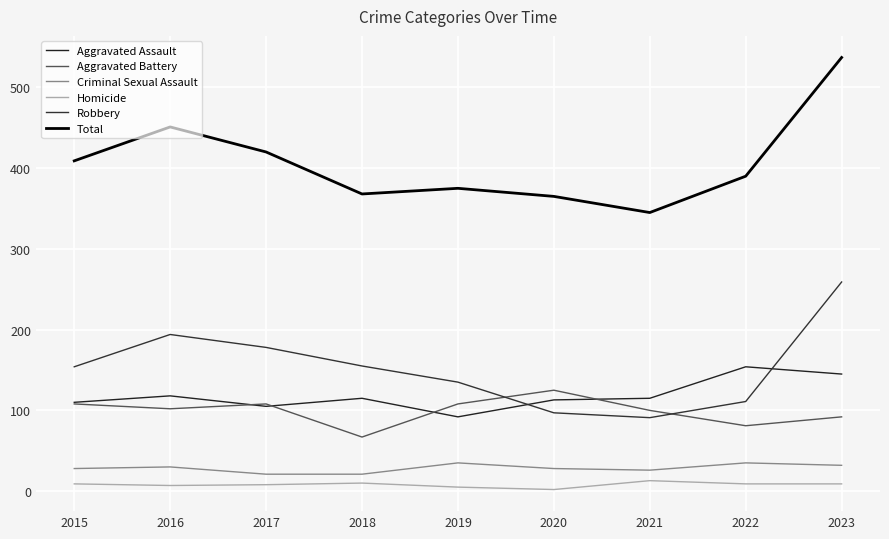

Reading right to left, transcribe all the data shown in this chart.

Aggravated Assault: 2023=145	2022=154	2021=115	2020=113	2019=92	2018=115	2017=105	2016=118	2015=110
Aggravated Battery: 2023=92	2022=81	2021=100	2020=125	2019=108	2018=67	2017=108	2016=102	2015=108
Criminal Sexual Assault: 2023=32	2022=35	2021=26	2020=28	2019=35	2018=21	2017=21	2016=30	2015=28
Homicide: 2023=9	2022=9	2021=13	2020=2	2019=5	2018=10	2017=8	2016=7	2015=9
Robbery: 2023=259	2022=111	2021=91	2020=97	2019=135	2018=155	2017=178	2016=194	2015=154
Total: 2023=537	2022=390	2021=345	2020=365	2019=375	2018=368	2017=420	2016=451	2015=409